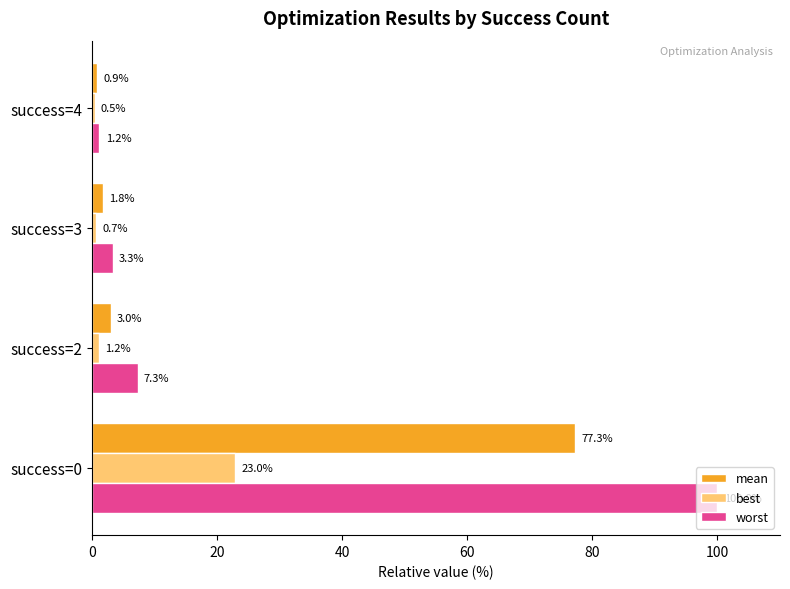

At how many categories does at least one series exceed 23?

1